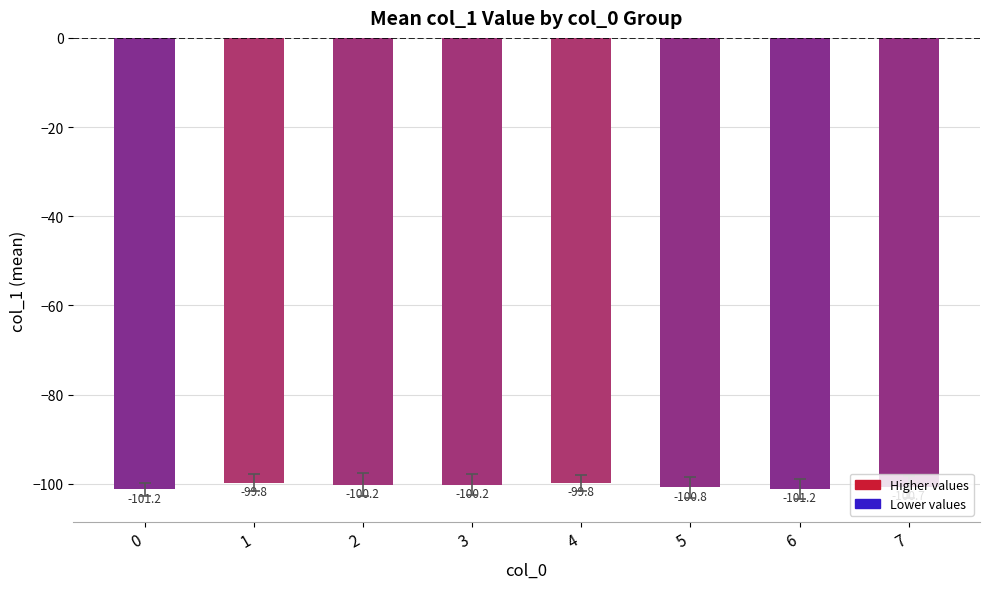

What is the smallest value displayed?

-101.2